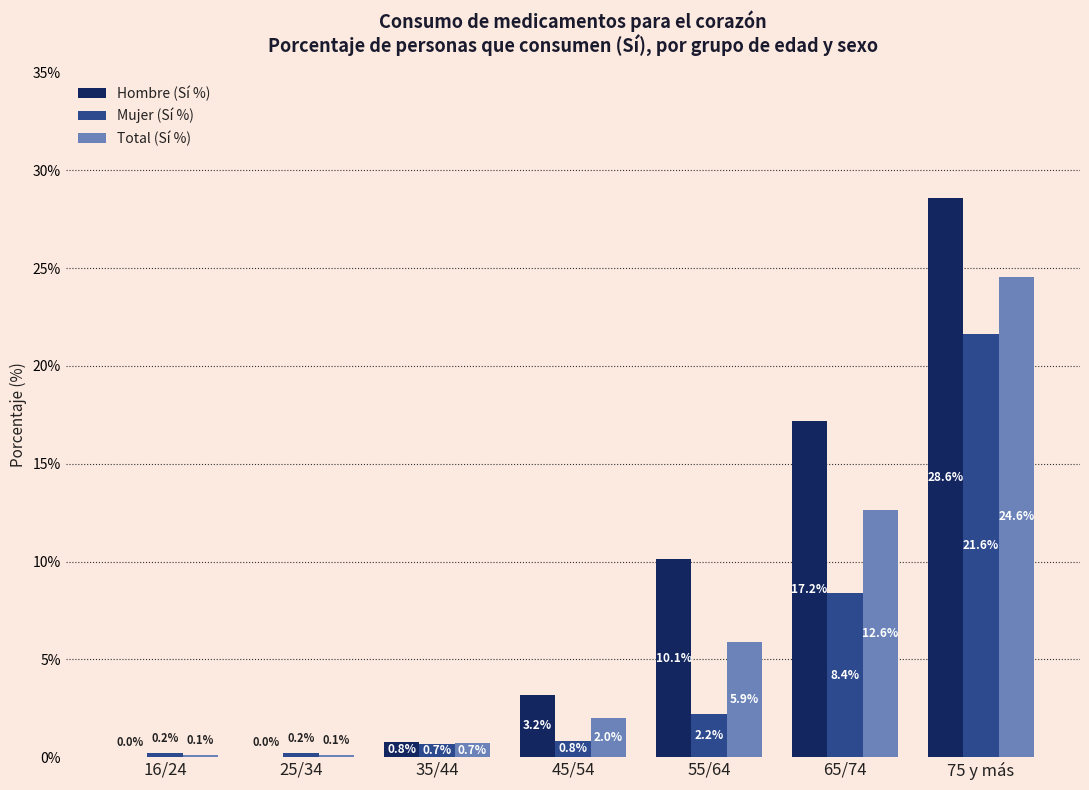

Reading left to right, transcribe all the data shown in this chart.

Hombre (Sí %): 16/24=0.0	25/34=0.0	35/44=0.8	45/54=3.2	55/64=10.1	65/74=17.2	75 y más=28.6
Mujer (Sí %): 16/24=0.2	25/34=0.2	35/44=0.7	45/54=0.8	55/64=2.2	65/74=8.4	75 y más=21.6
Total (Sí %): 16/24=0.1	25/34=0.1	35/44=0.7	45/54=2.0	55/64=5.9	65/74=12.6	75 y más=24.6